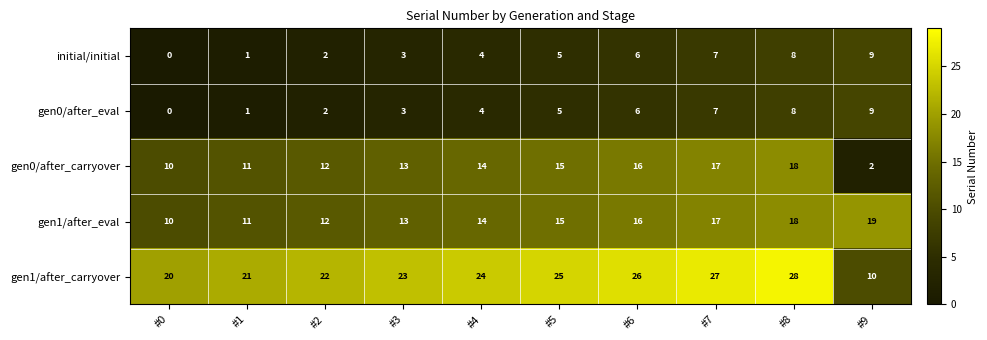

List the labels in order of gen1/after_carryover value, smallest first.

#9, #0, #1, #2, #3, #4, #5, #6, #7, #8